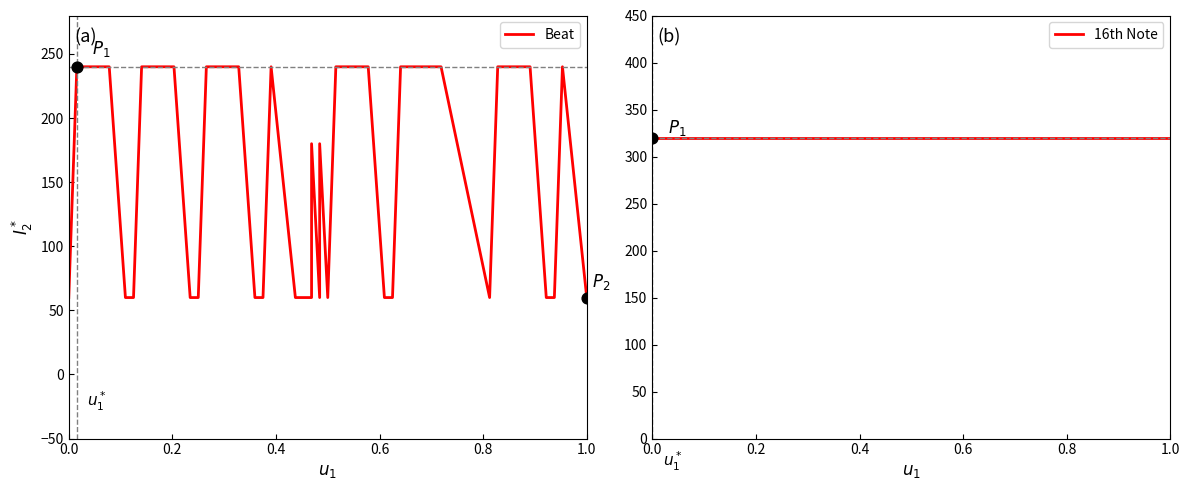

Is the value of 16th Note at 26 greater than the value of Beat at 22?

Yes